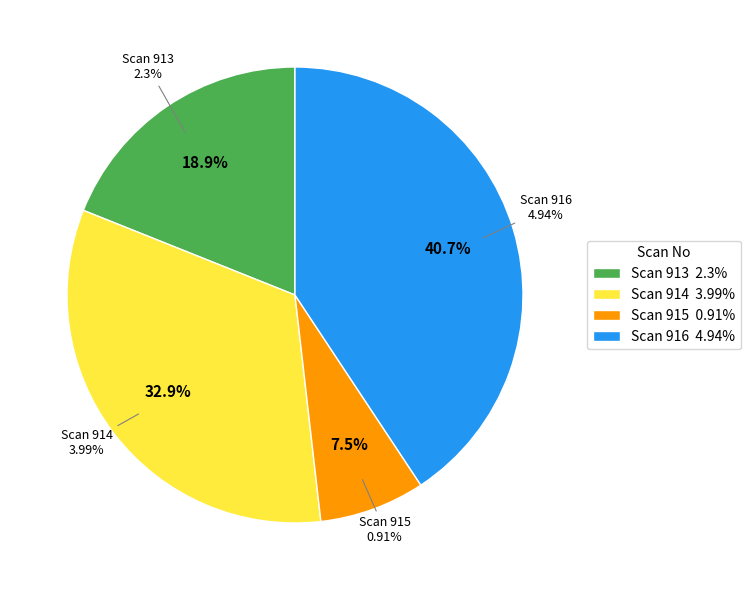

Is 915 the majority of the pie?

No